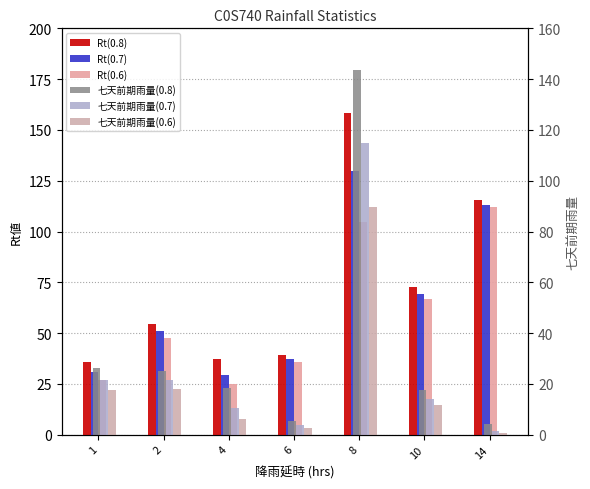

What is the average value of the 七天前期雨量(0.8) series?

34.4